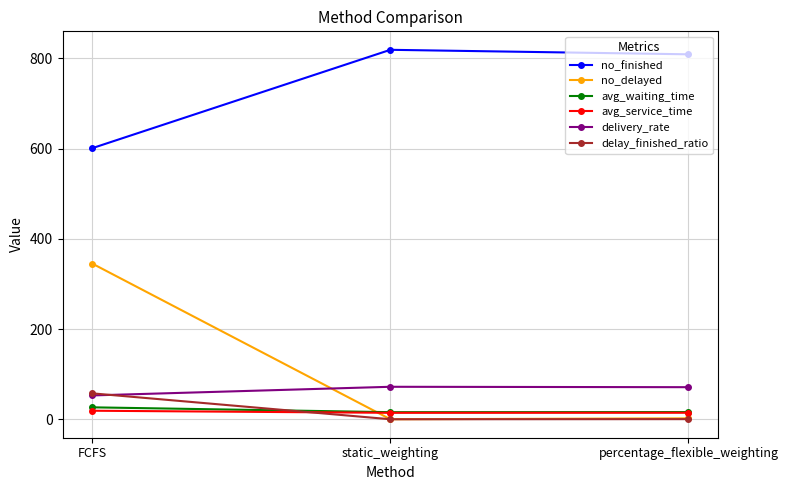

The value of delivery_rate at static_weighting is 72.0. True or false?

True